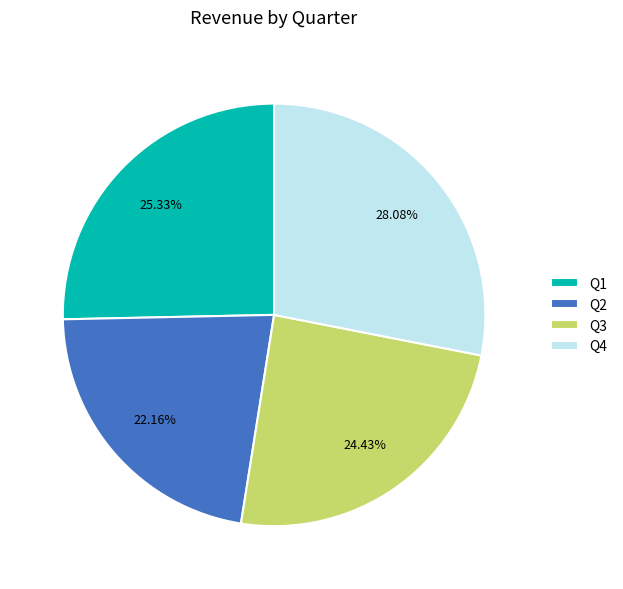

What percentage is NOT represented by Q4?

71.9%